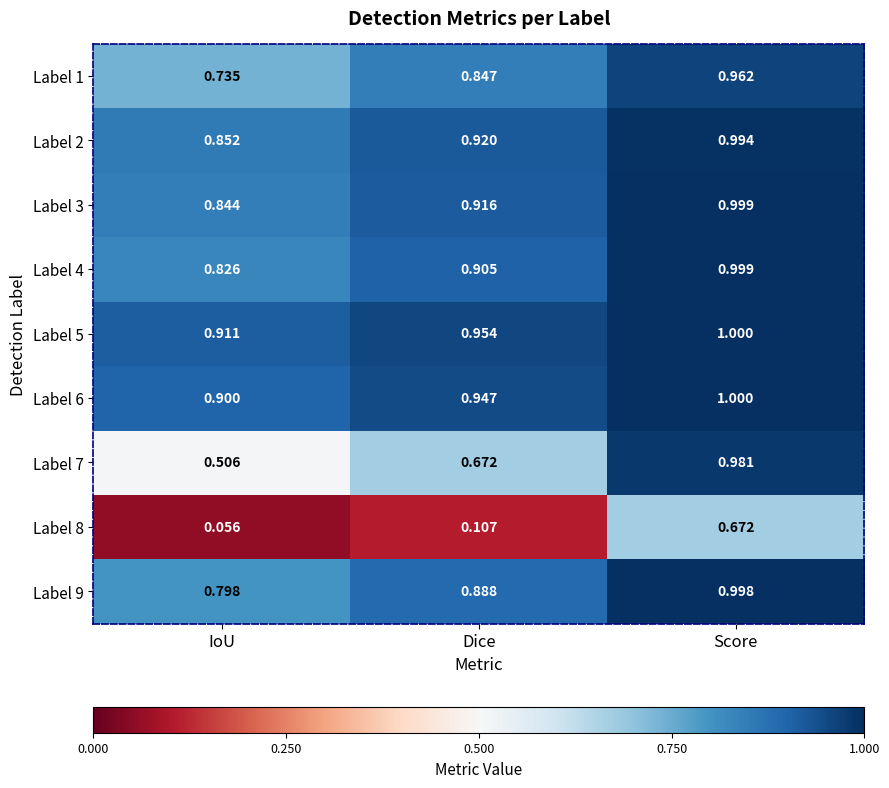

At which label is Label 8 closest to 0?

IoU